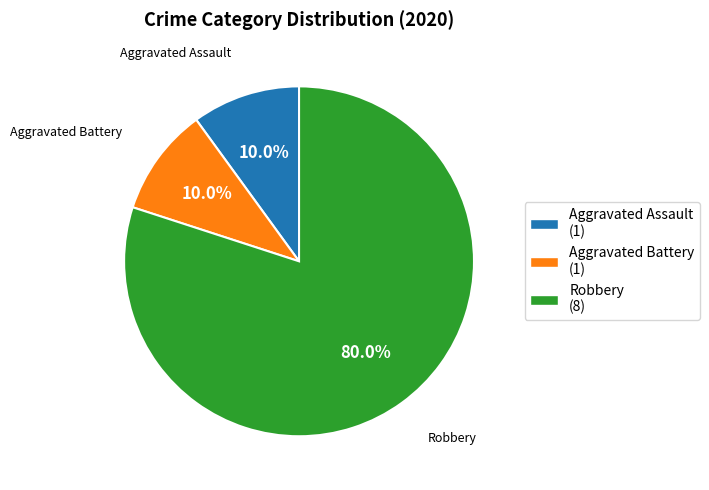

What is the majority slice?

Robbery (8)